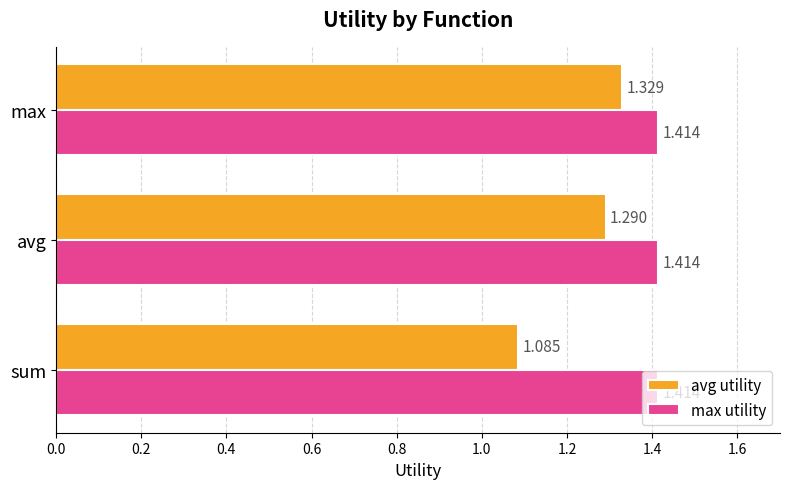

At how many categories does at least one series exceed 1?

3